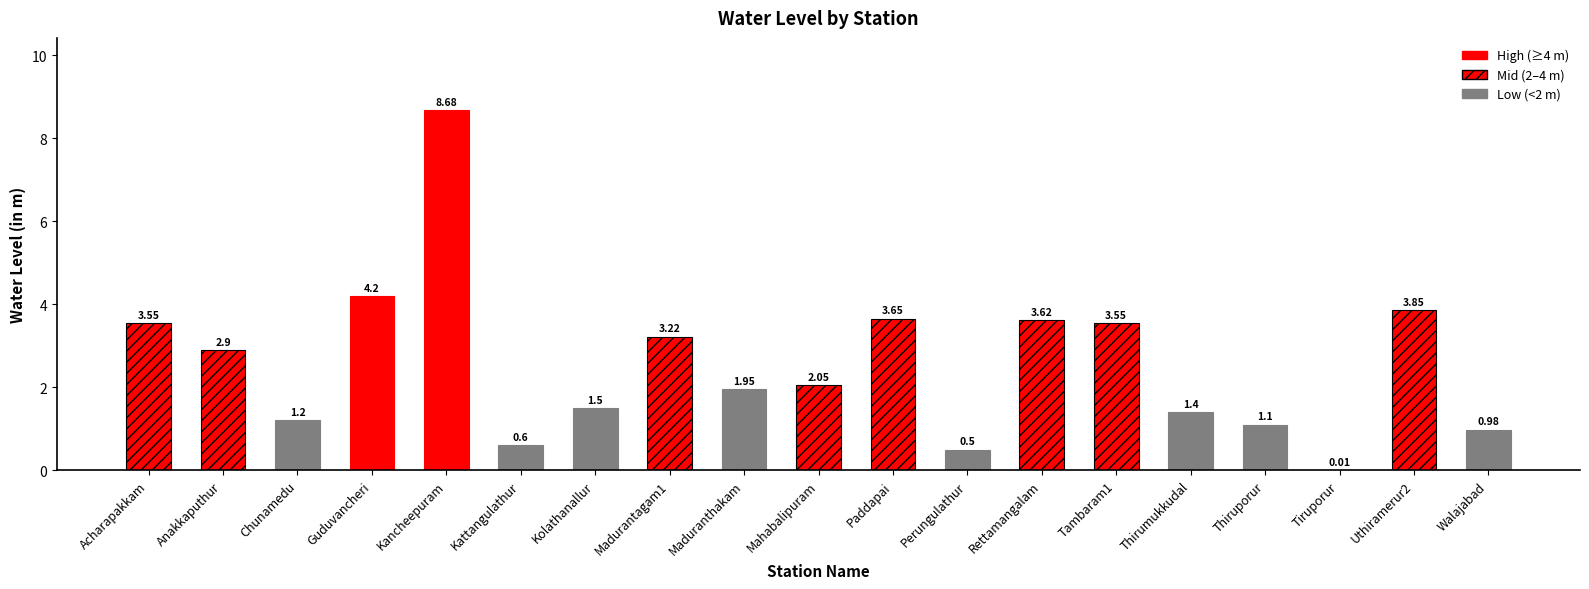

What is the label of the 3rd bar from the right?

Tiruporur